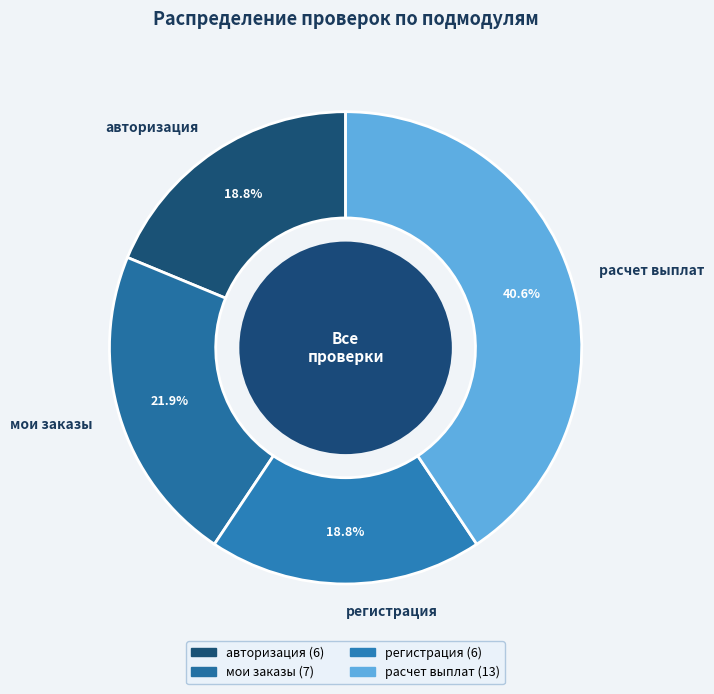

To the nearest percent, what percentage of the pie is авторизация?

19%